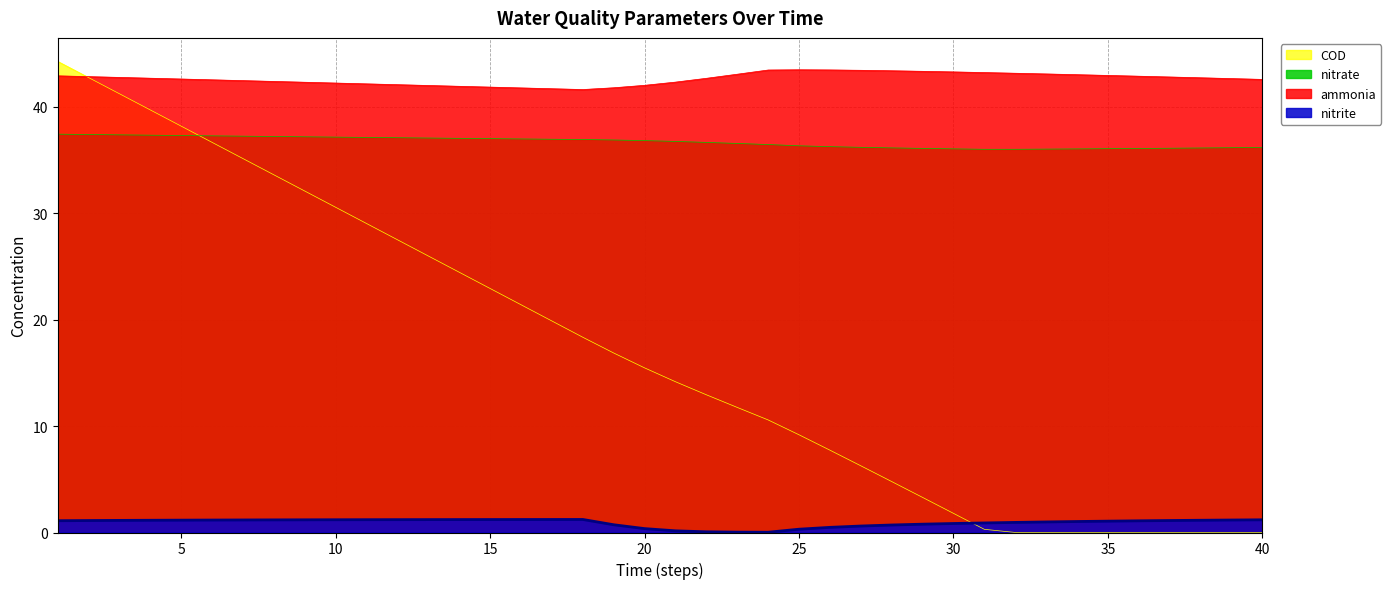

Which series changed the most between 8 and 36?

COD